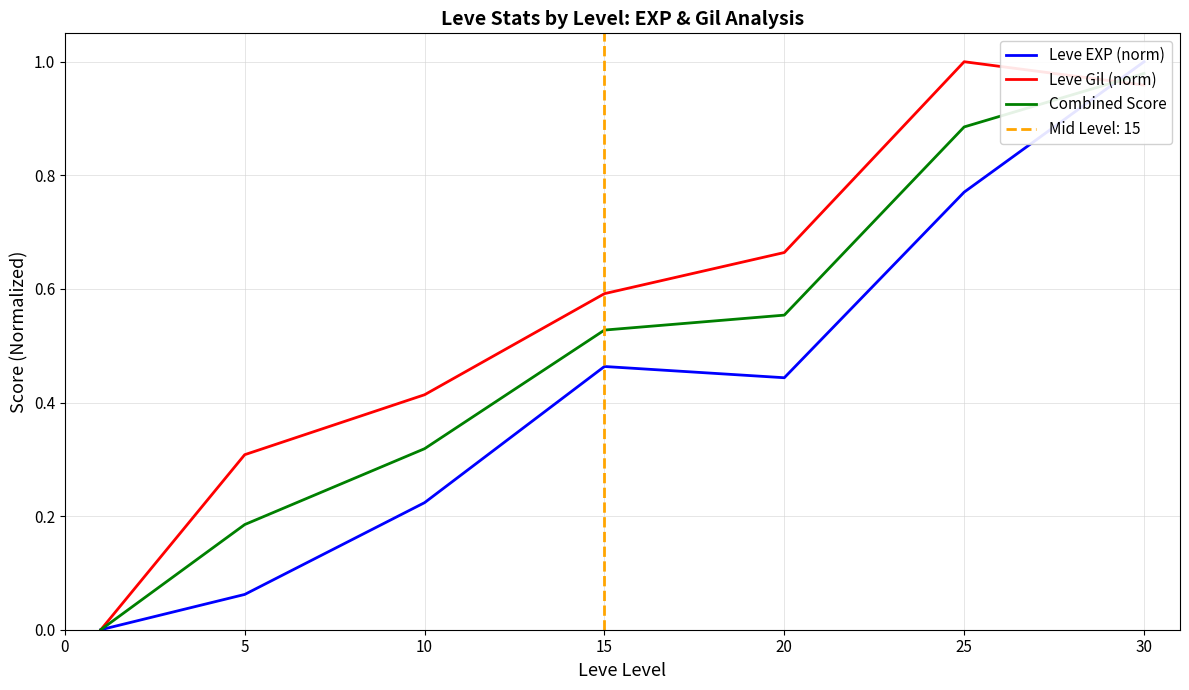

Which series has the widest spread of values?

Leve EXP (norm)